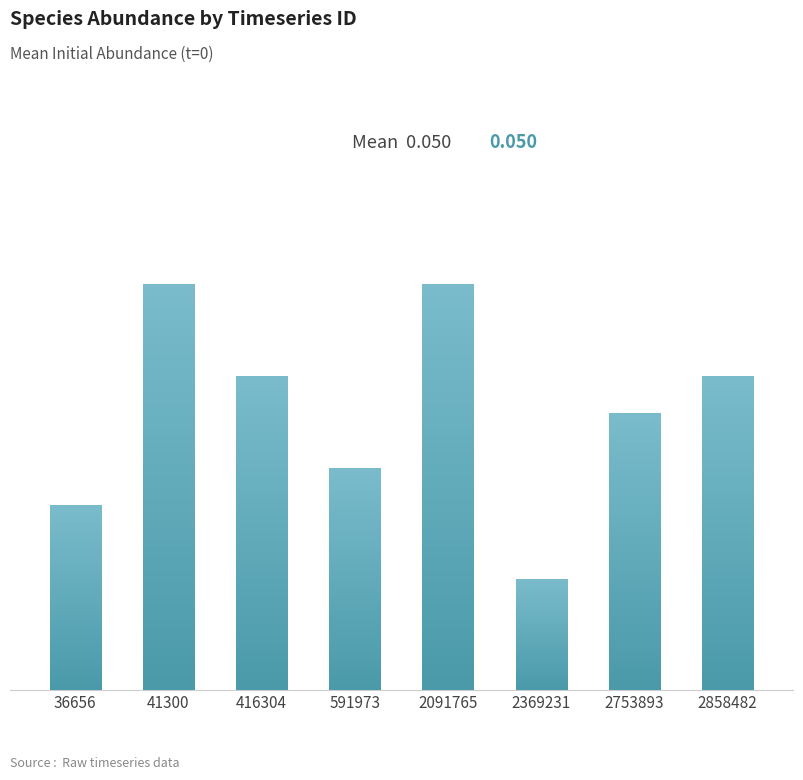

What is the greatest value displayed?

0.1